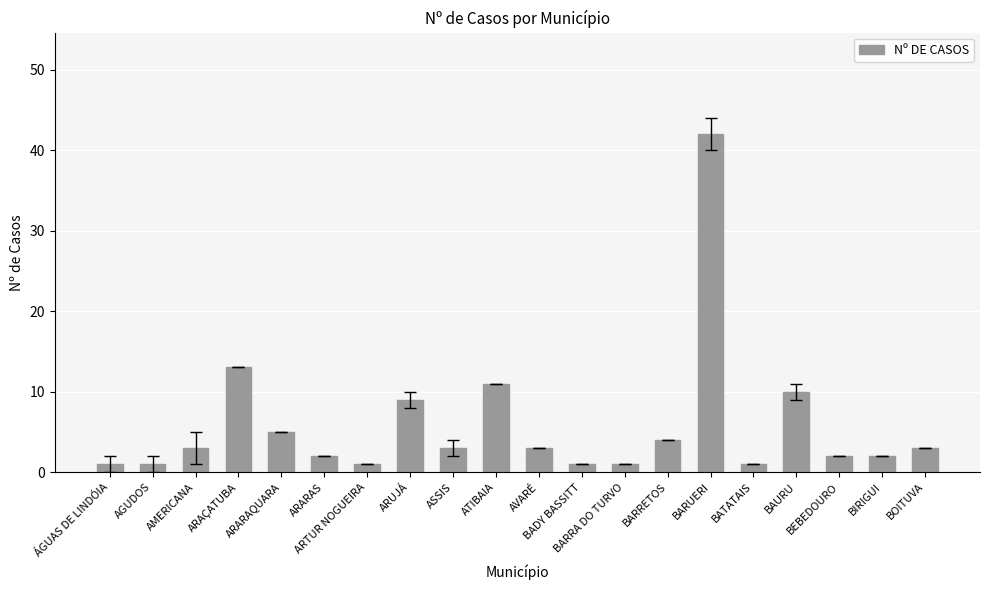

What is the label of the 17th bar from the left?

BAURU